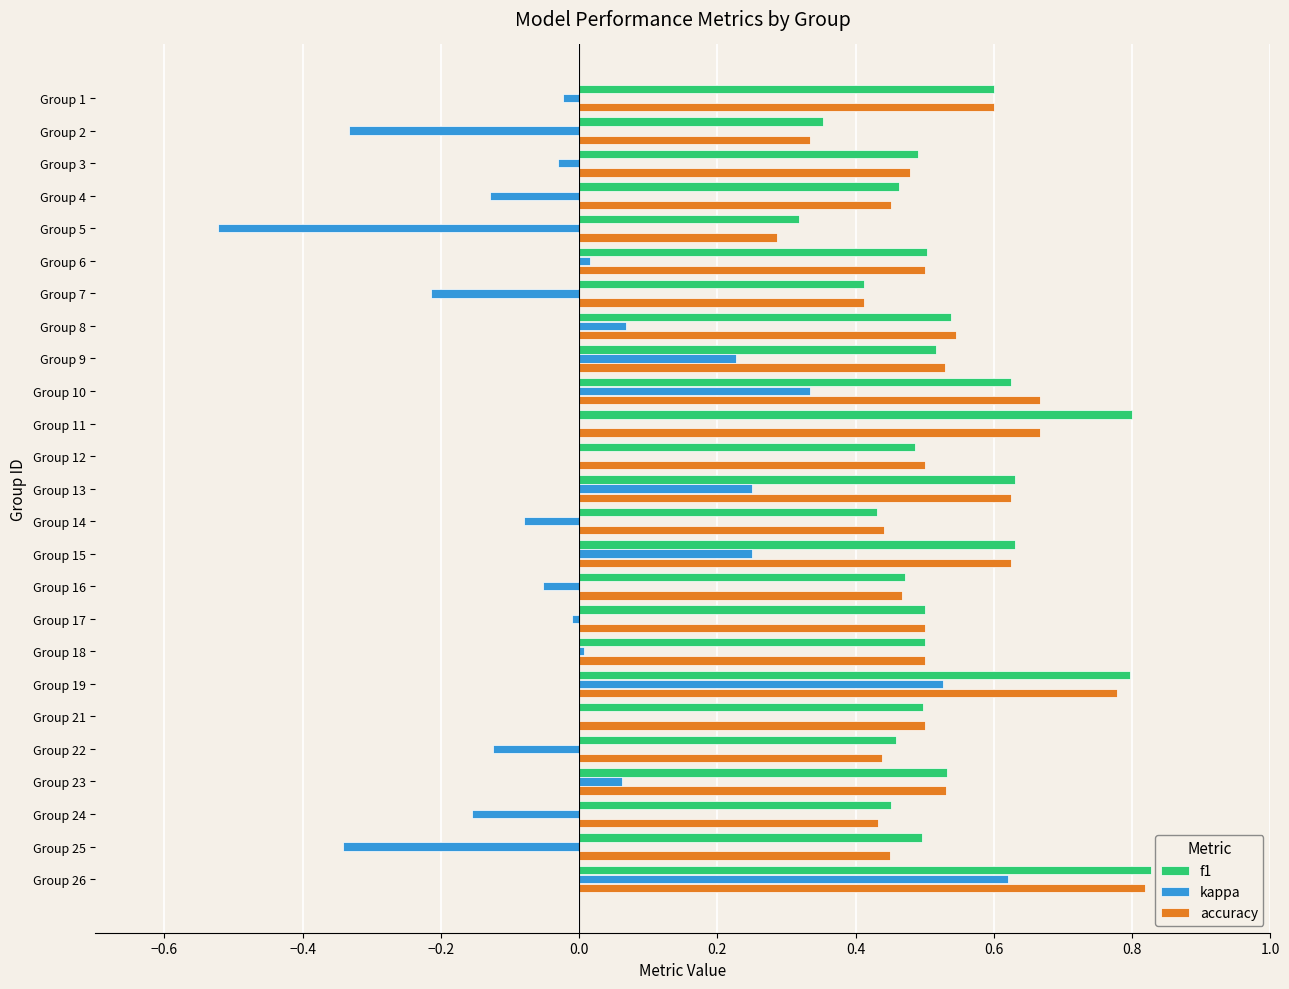

True or false: f1 has a value of 1.4 at Group 19.

False